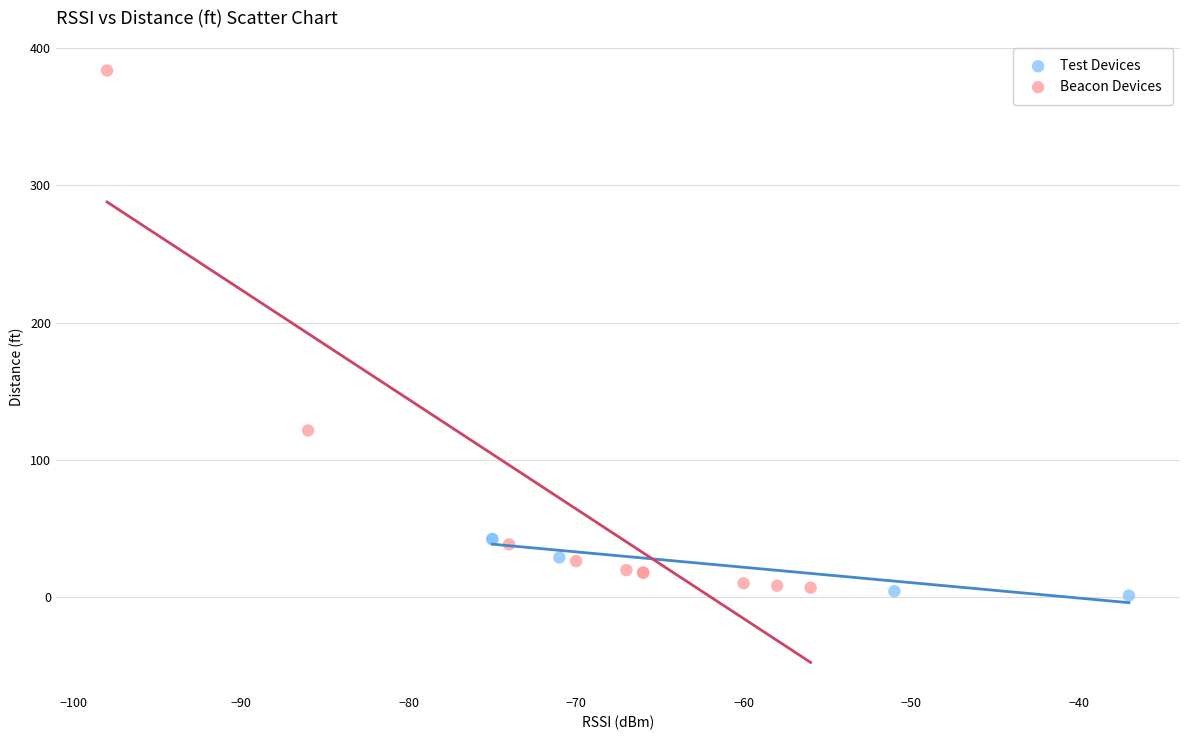

Which series contains the highest Y value?

Beacon Devices